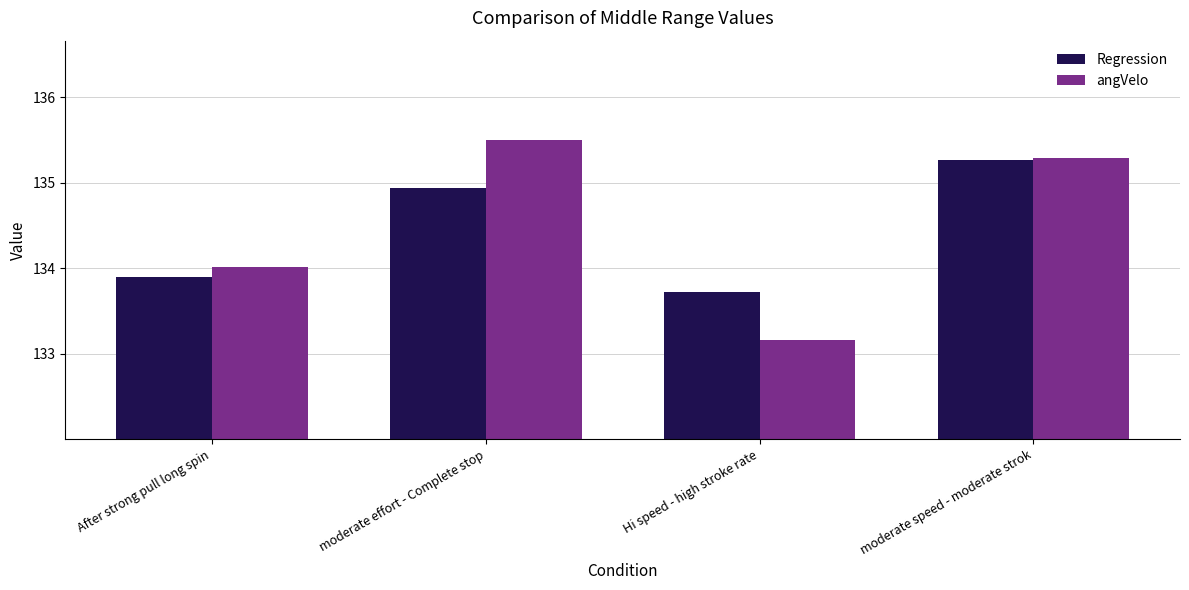

Which series has the largest range (max minus min)?

angVelo